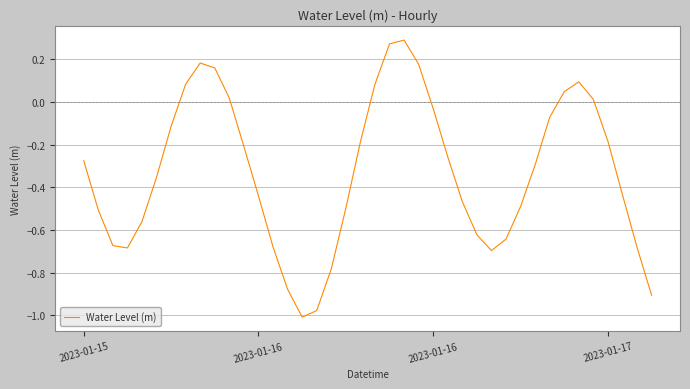

True or false: the data has more than 0 interior local peaks.

True